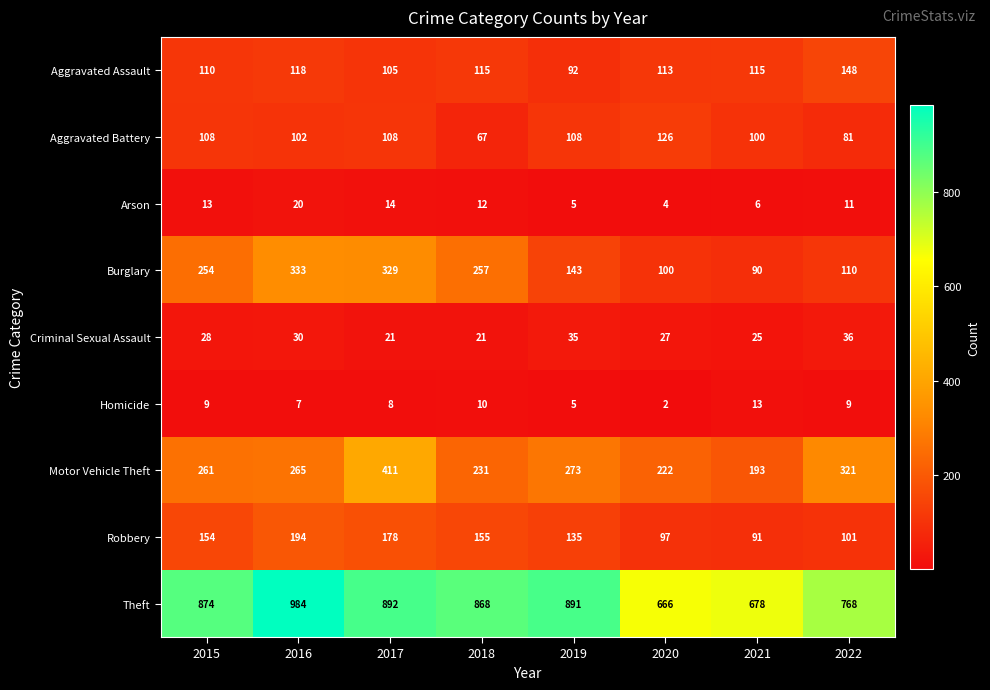

Which series has the largest total across all categories?

Theft